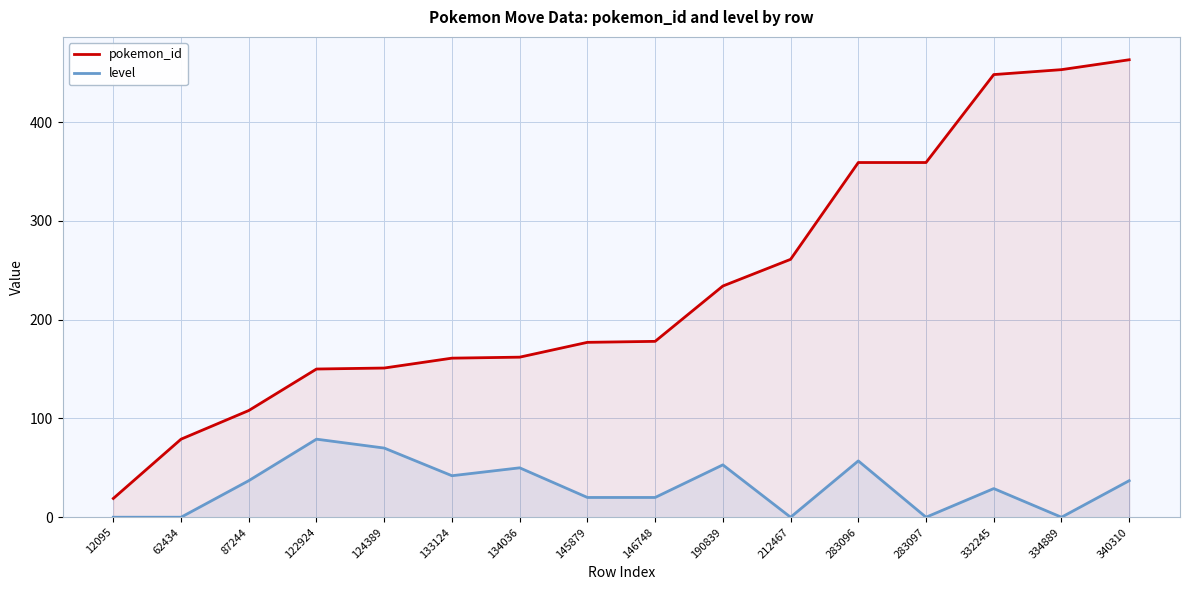

What is the total value across all series at 190839?

287